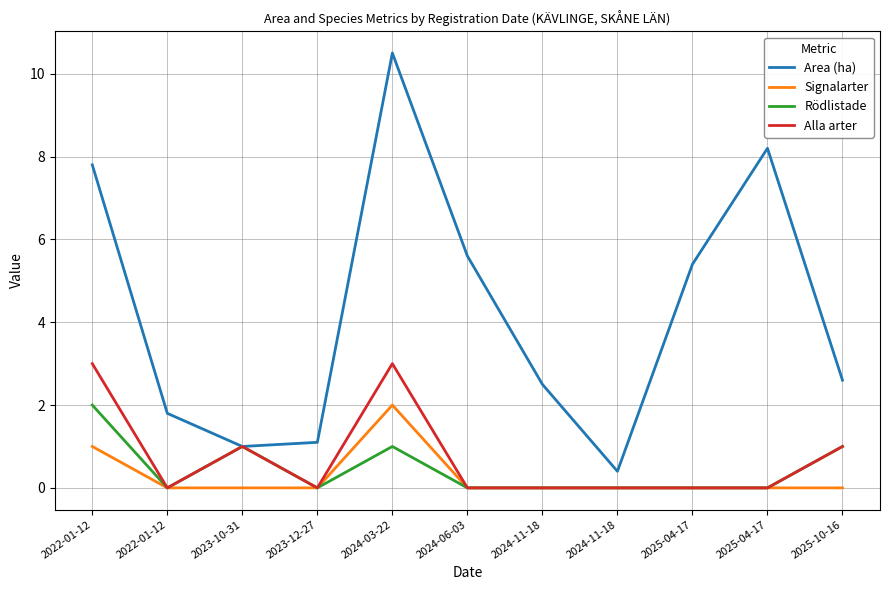

Which series has the largest total across all categories?

Area (ha)